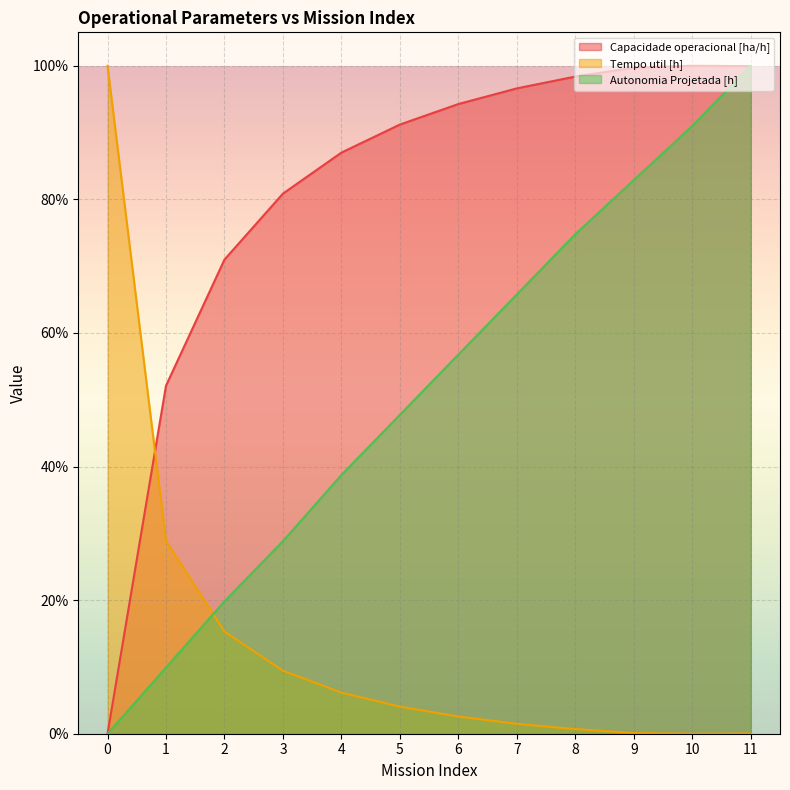

The Tempo util [h] series shows 0.0 at 5. True or false?

True